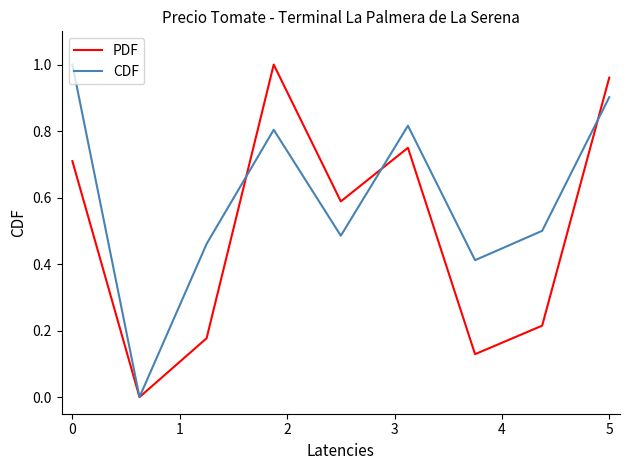

Which series has the largest total across all categories?

CDF